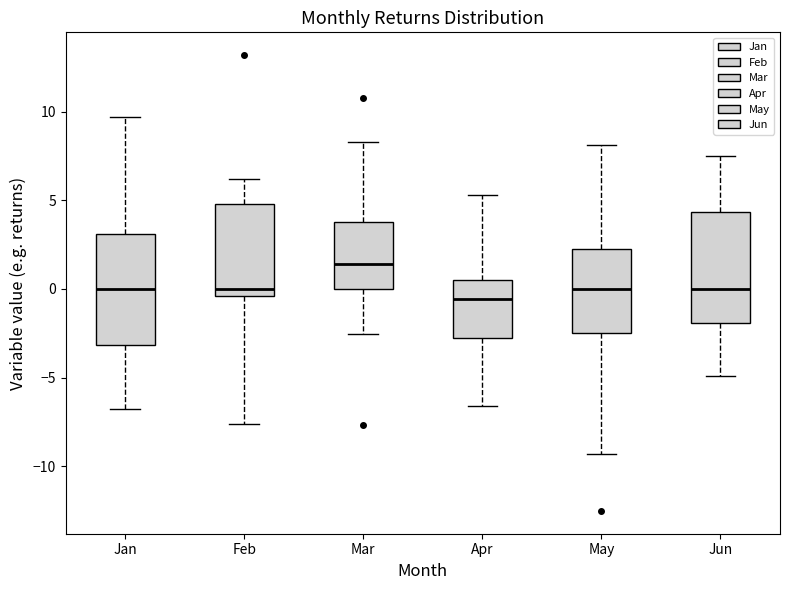

Reading left to right, read every box against the y-axis: the position of its median line, the range the box covers, and the ends of its whiskers. The values are not printed on the chart, so give them approximately, as read against the axis.

Jan: median 0.0, box -3.0 to 3.0, whiskers -7.0 to 9.5
Feb: median 0.0, box -0.5 to 5.0, whiskers -7.5 to 6.0
Mar: median 1.5, box 0.0 to 4.0, whiskers -2.5 to 8.5
Apr: median -0.5, box -3.0 to 0.5, whiskers -6.5 to 5.5
May: median 0.0, box -2.5 to 2.0, whiskers -9.5 to 8.0
Jun: median 0.0, box -2.0 to 4.5, whiskers -5.0 to 7.5